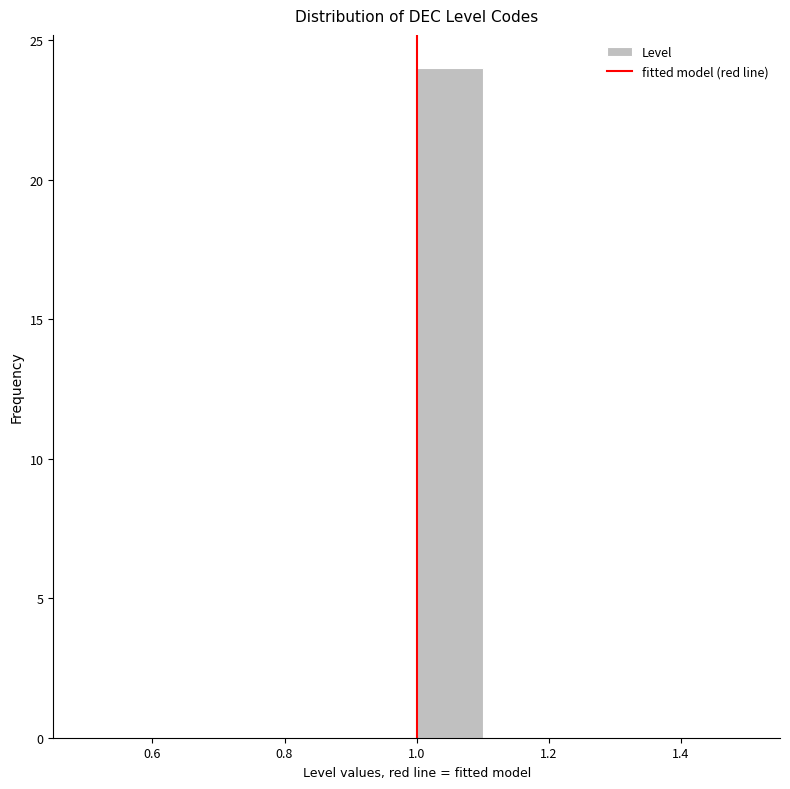

What is the height of the bar covering 1.0 to 1.1 on the x-axis? The values are not printed on the chart, so give them approximately, as read against the axis.

24